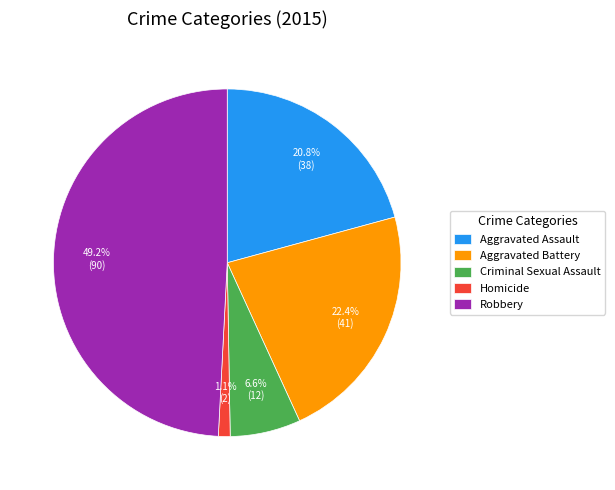

To the nearest percent, what is the average slice percentage?

20%